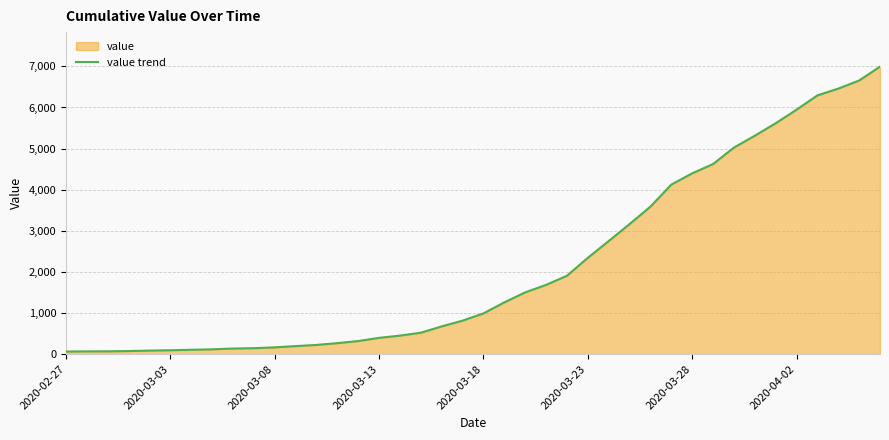

How many series are shown in this chart?

1